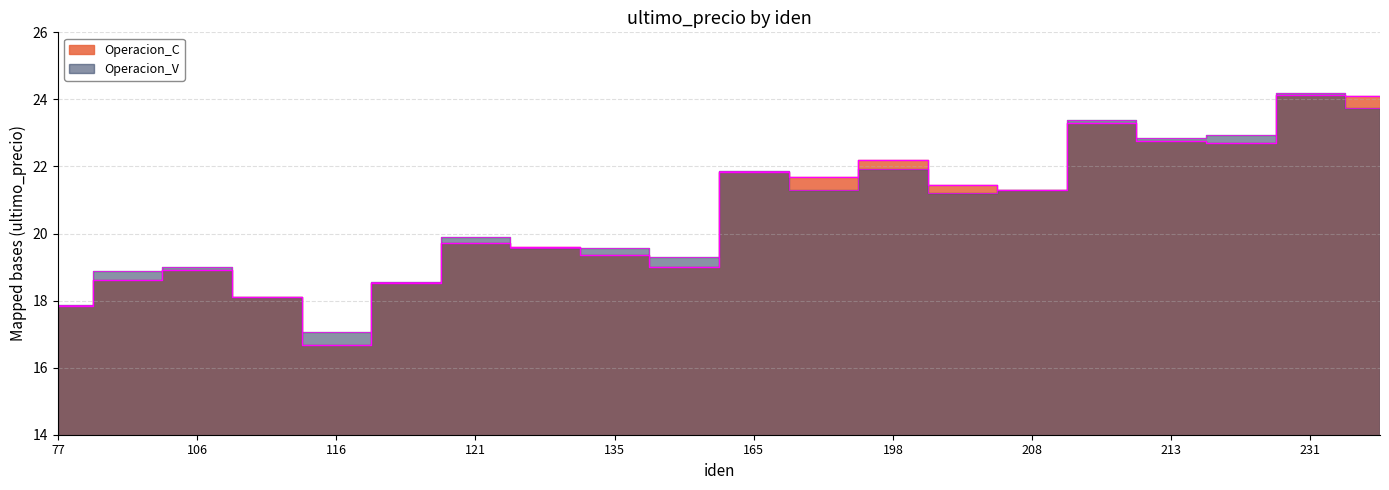

At how many categories does at least one series exceed 17?

20